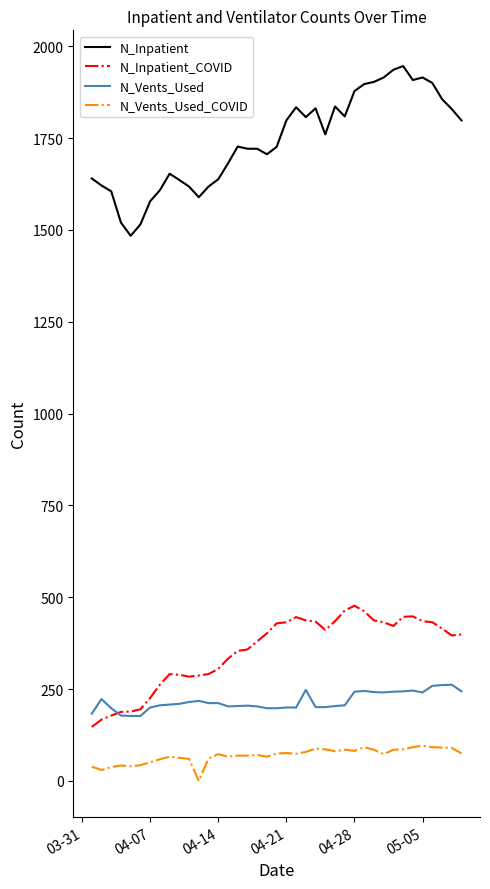

Rank the series by their maximum value, from highest to lowest.

N_Inpatient, N_Inpatient_COVID, N_Vents_Used, N_Vents_Used_COVID